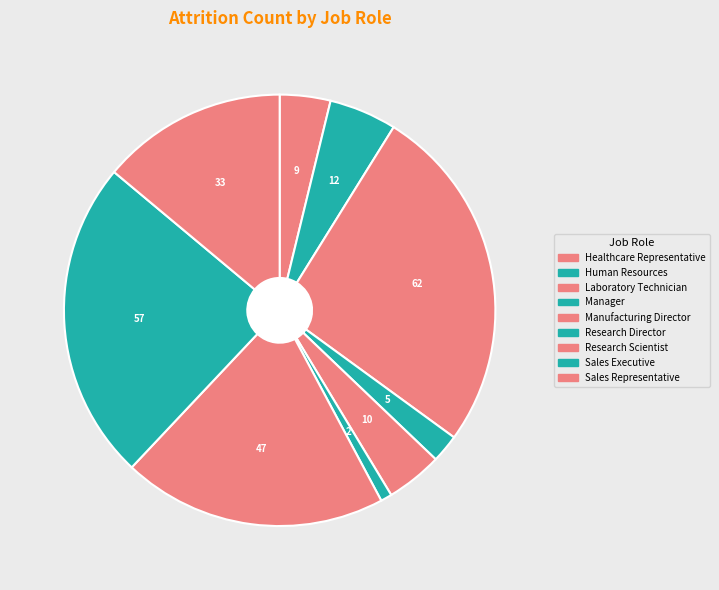

Which category has the smallest portion of the pie?

Research Director